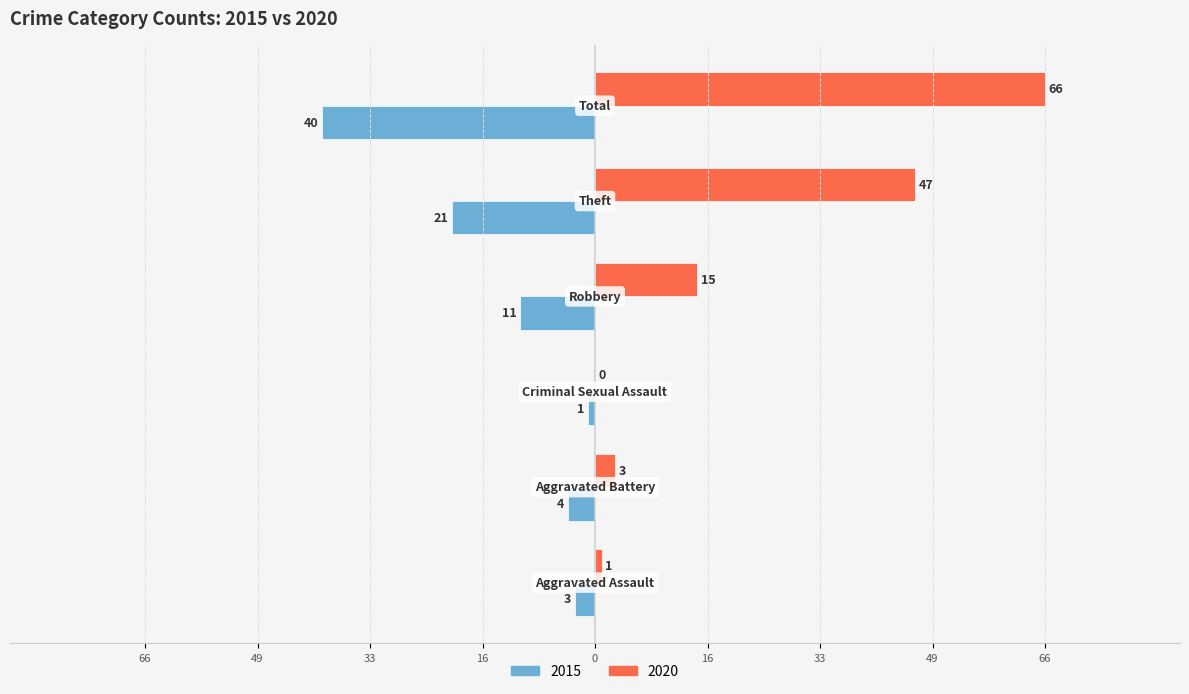

What is the label of the 5th bar from the left?

Theft